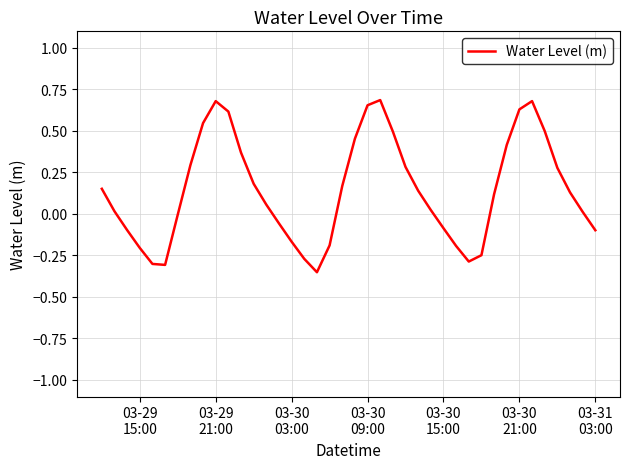

What is the difference between the maximum and minimum values?

1.0